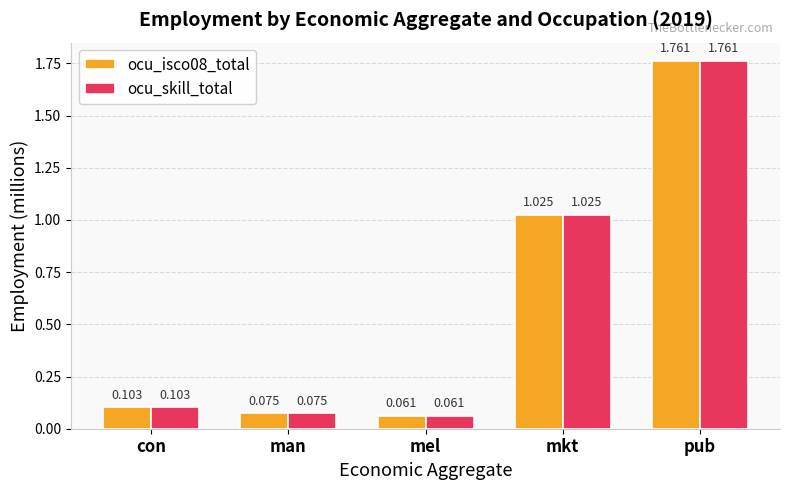

At which label is ocu_isco08_total closest to 0?

mel